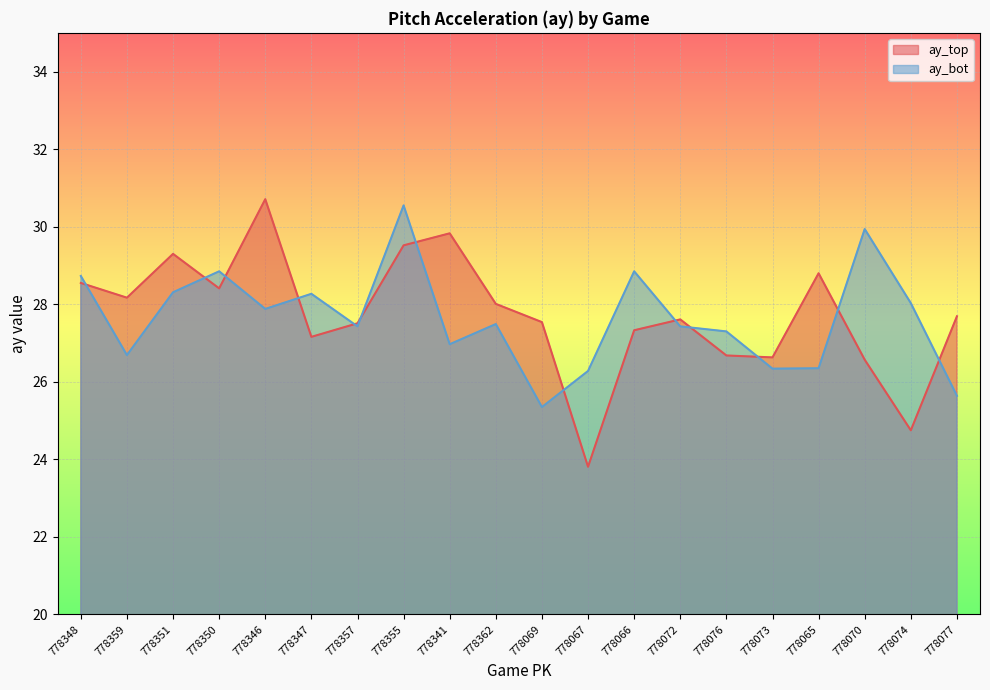

In ay_top, how many points are lower than both neighbors (excluding endpoints)?

6